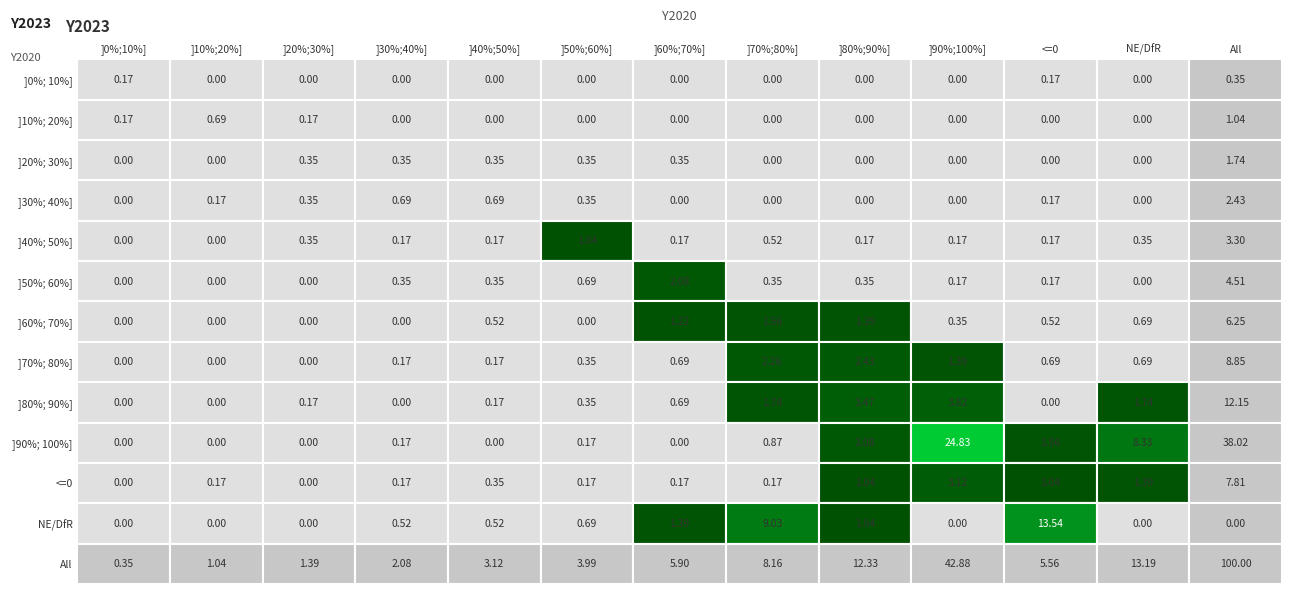

Which series has the largest total across all categories?

All